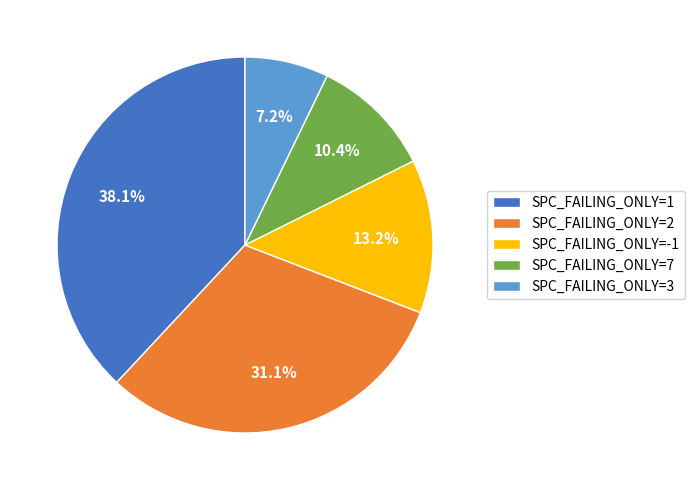

Does SPC_FAILING_ONLY=2 represent more than half of the total?

No